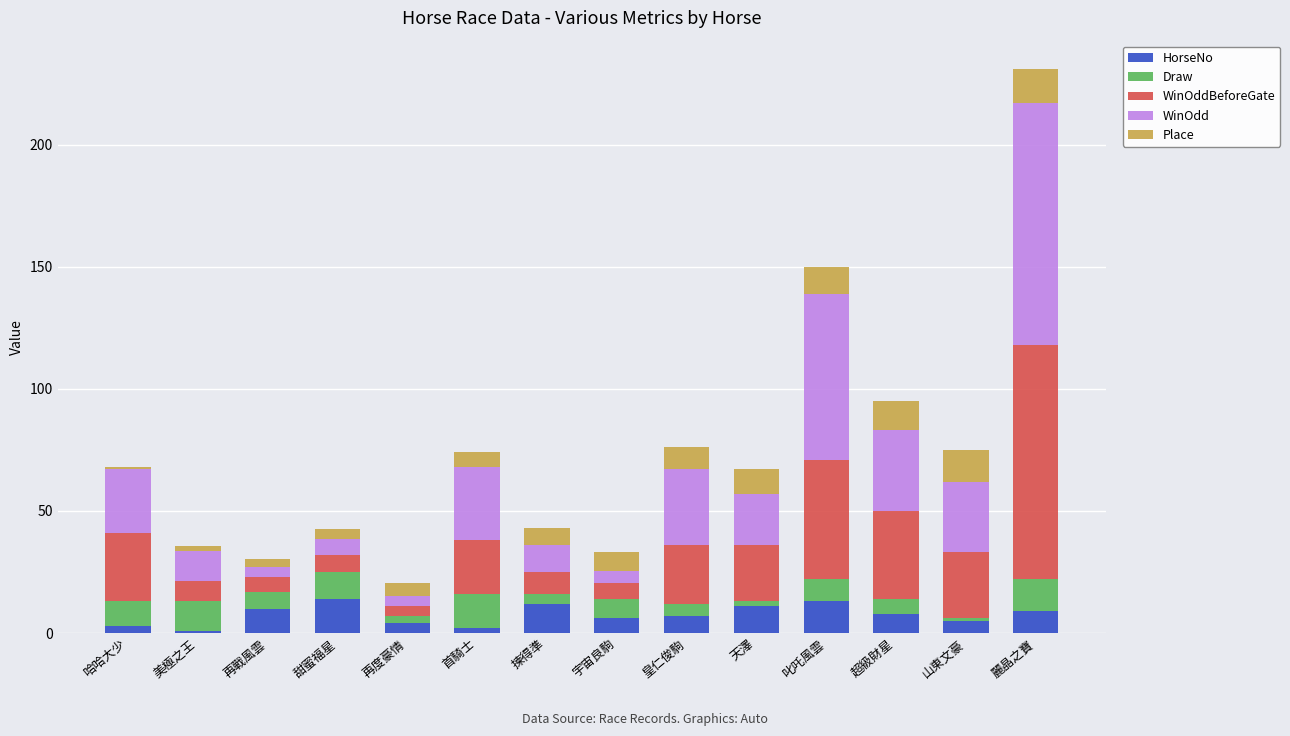

At which category is the sum across all series the highest?

麗晶之寶